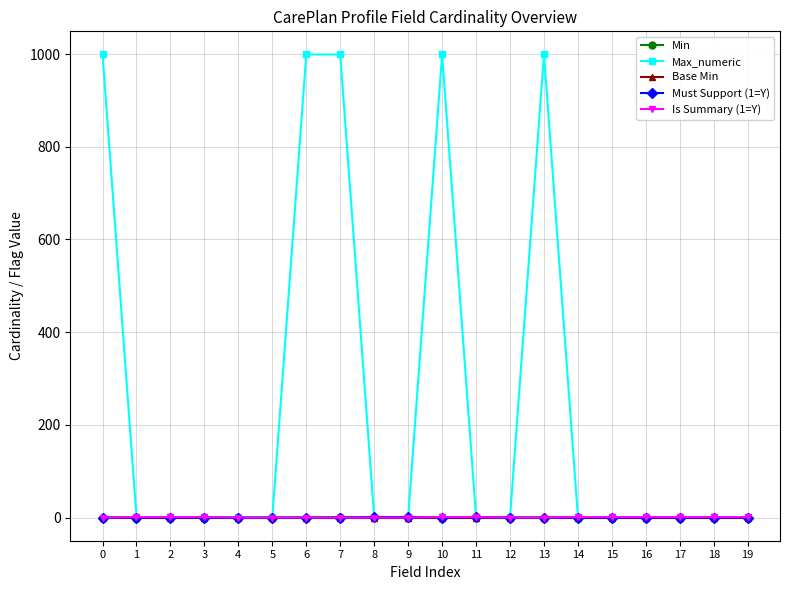

What is the maximum value shown in the chart?

999